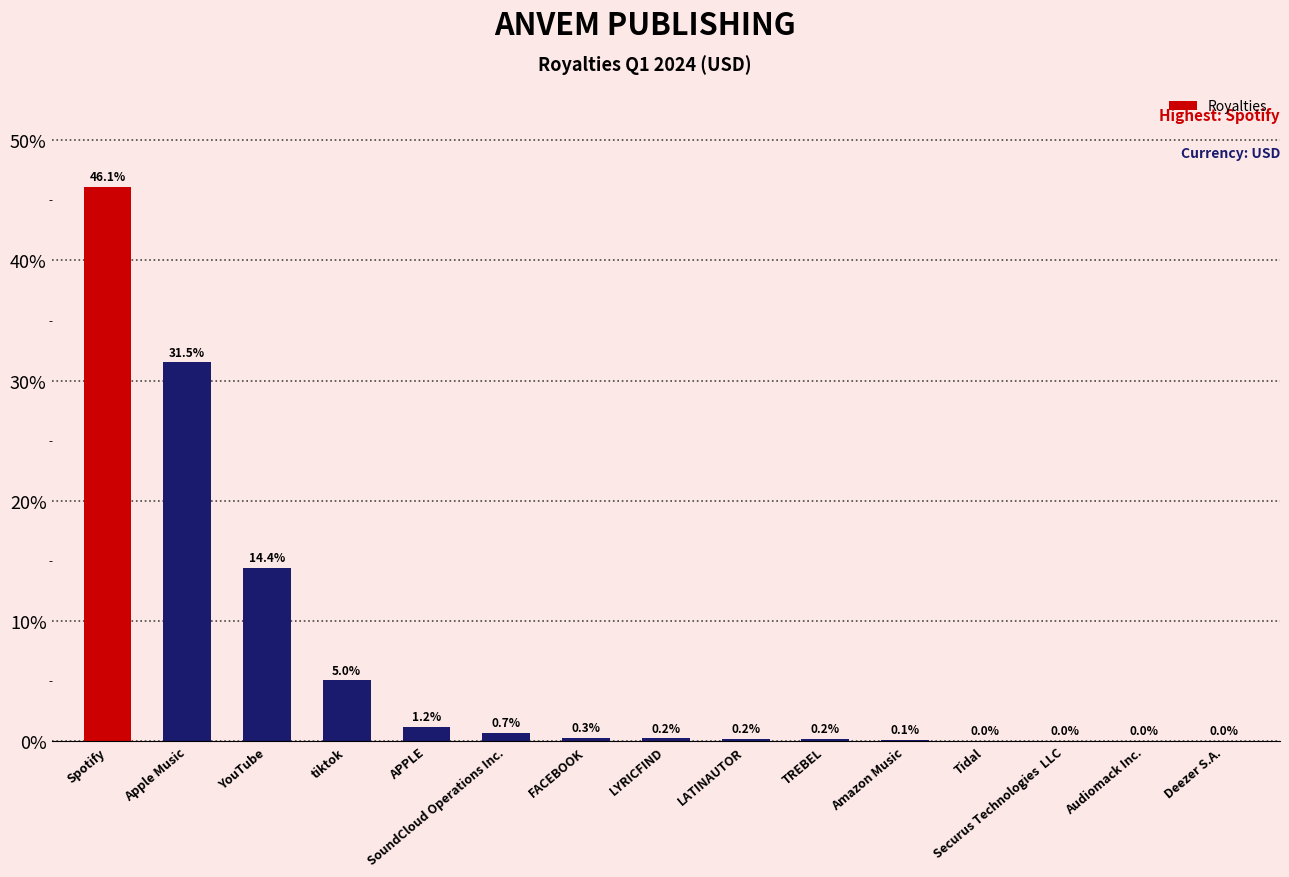

The value at Apple Music is 12.7. True or false?

False